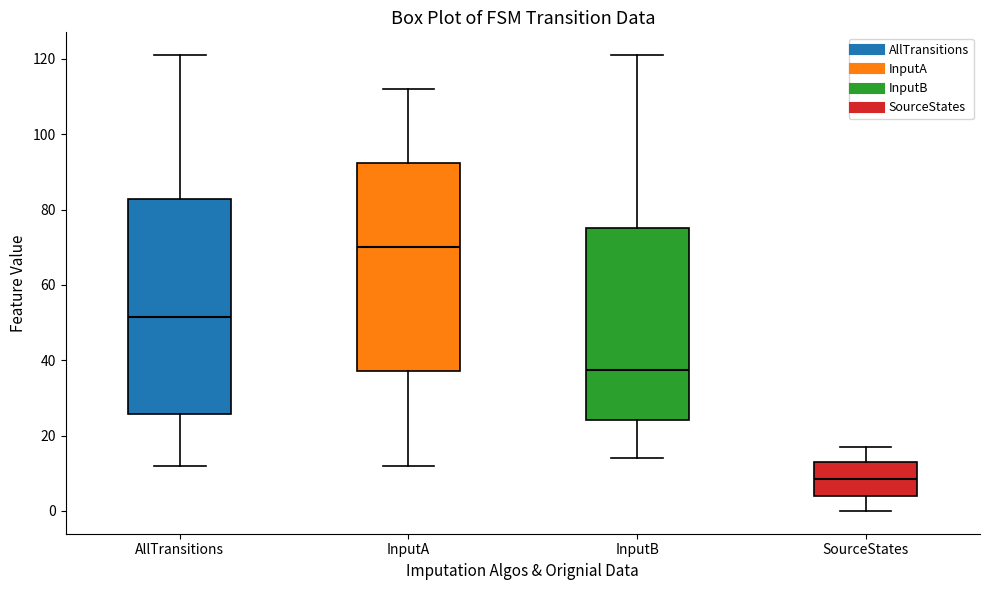

Which box has the highest median line?

InputA